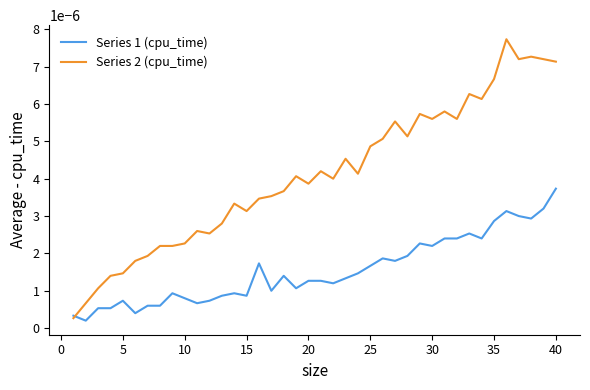

True or false: Series 2 (cpu_time) has more than 1 interior local peaks.

True